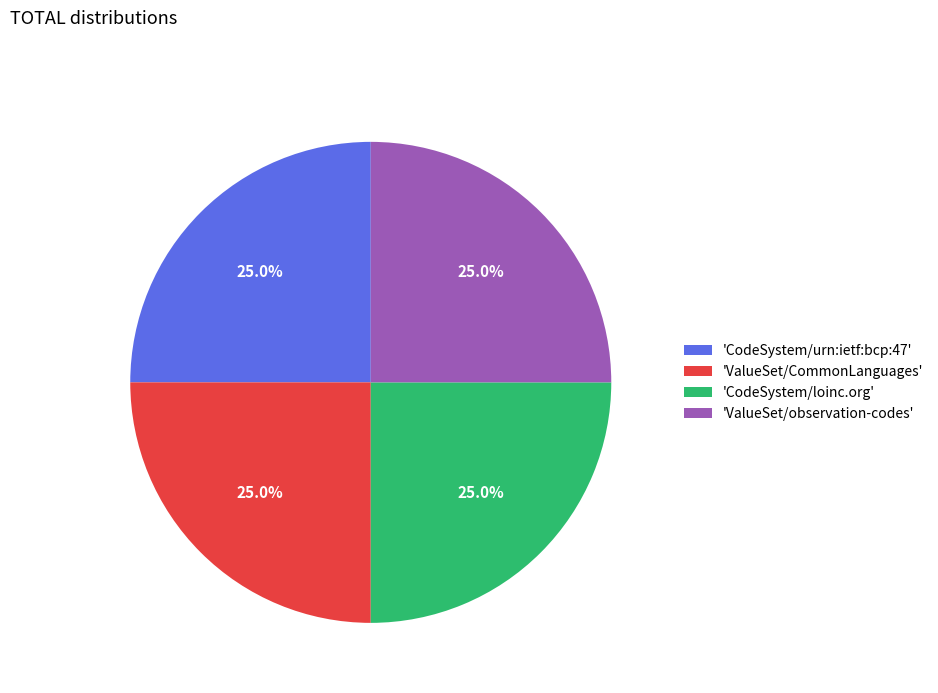

Approximately how many times larger is the value at 'CodeSystem/loinc.org' compared to 'ValueSet/CommonLanguages'?

1.0